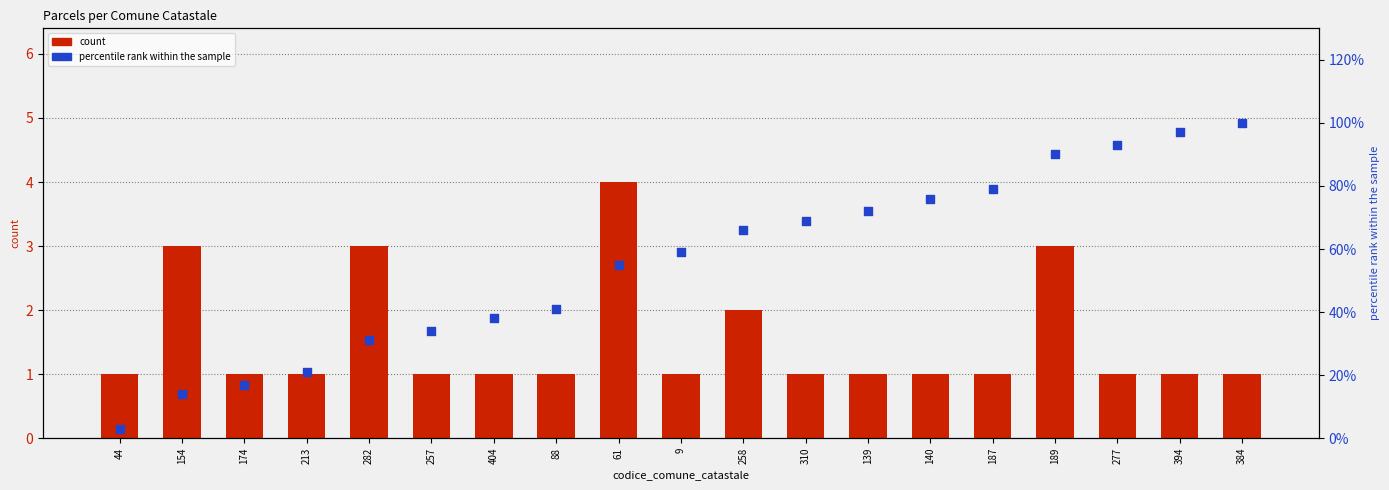

At how many categories does at least one series exceed 3?

18